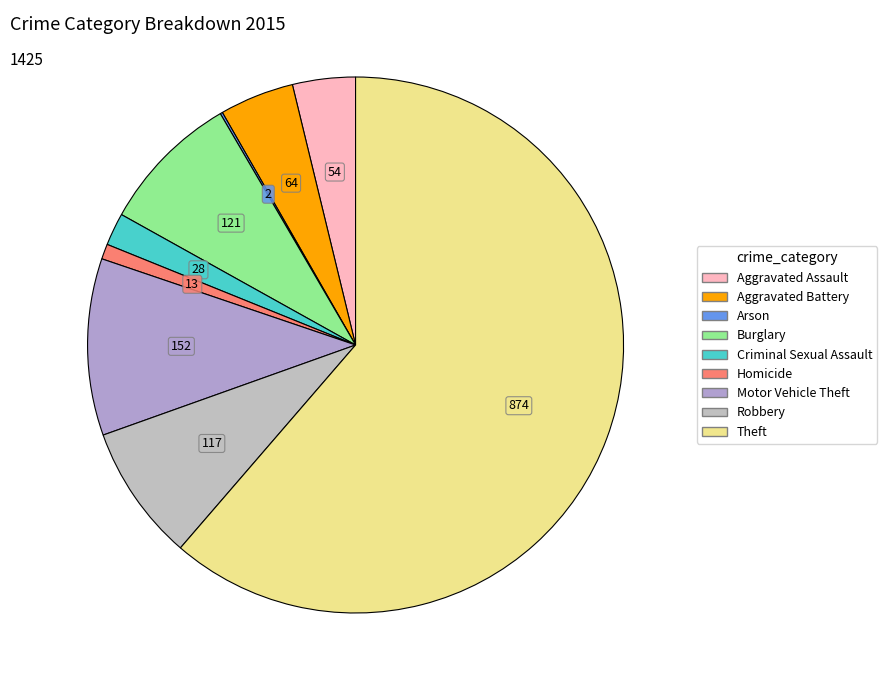

What is the largest slice in the pie chart?

Theft